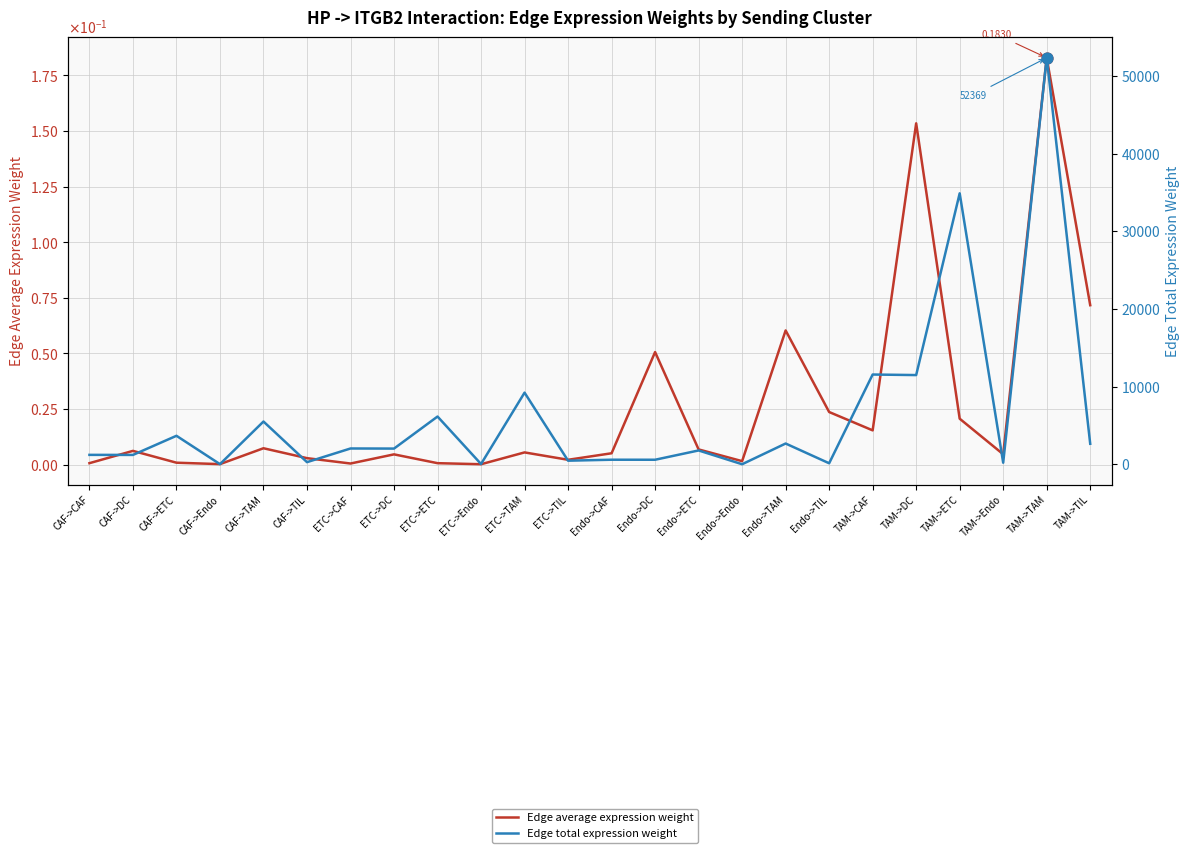

Which series has the largest total across all categories?

Edge total expression weight